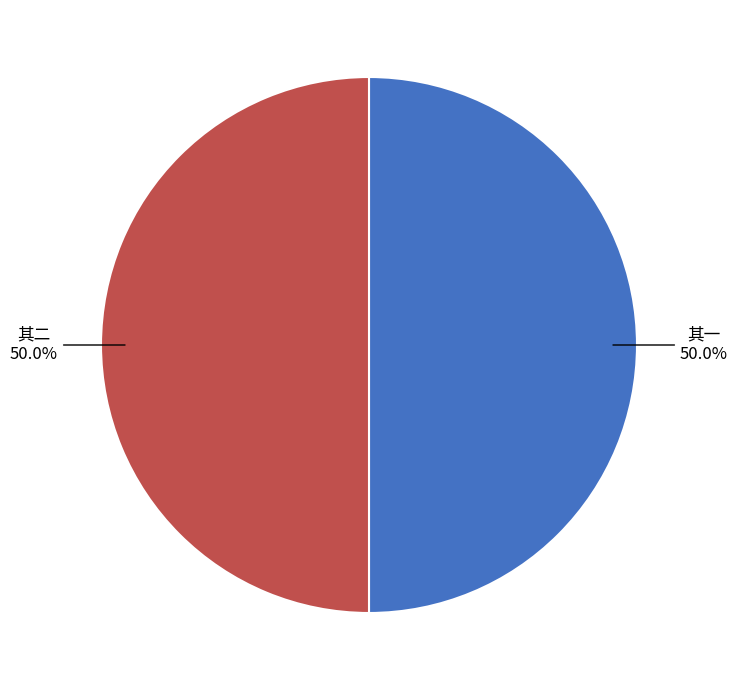

What is the ratio of the value at 其二 to the value at 其一?

1.0